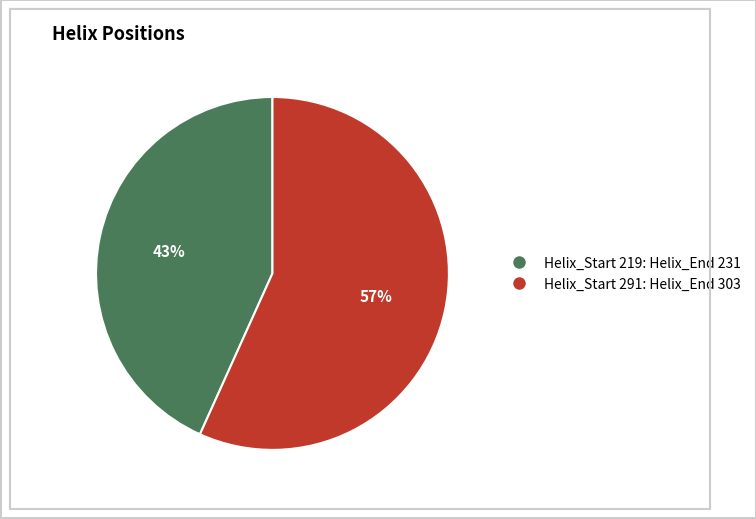

To the nearest percent, what is the average slice percentage?

50%